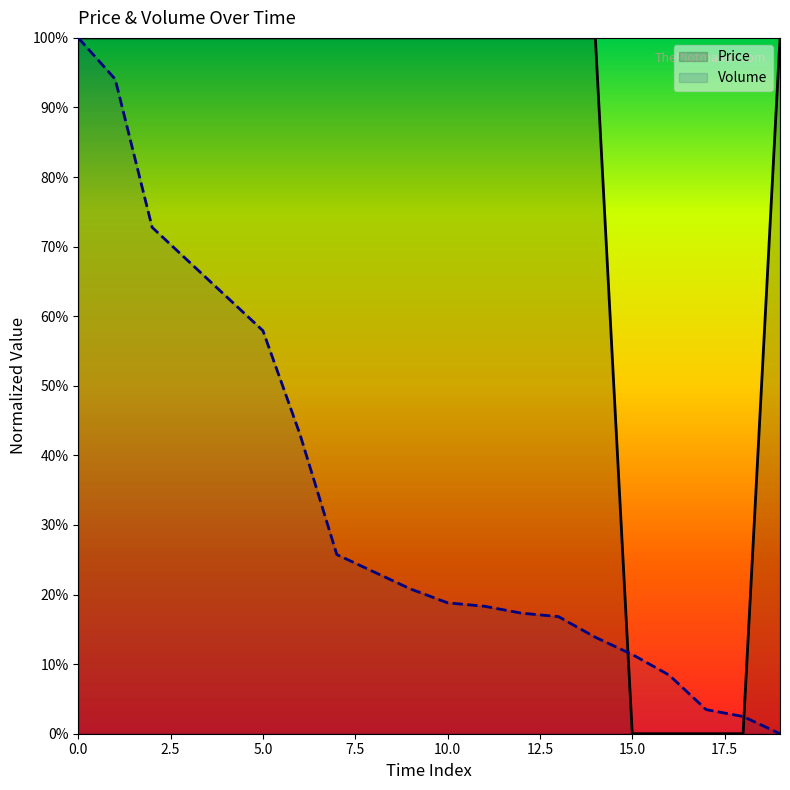

What is the sum of all Price values?

16.0